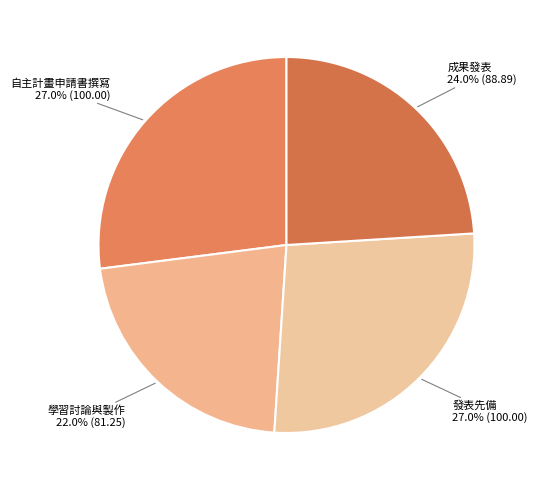

Is the sum of 發表先備 and 學習討論與製作 greater than half?

No